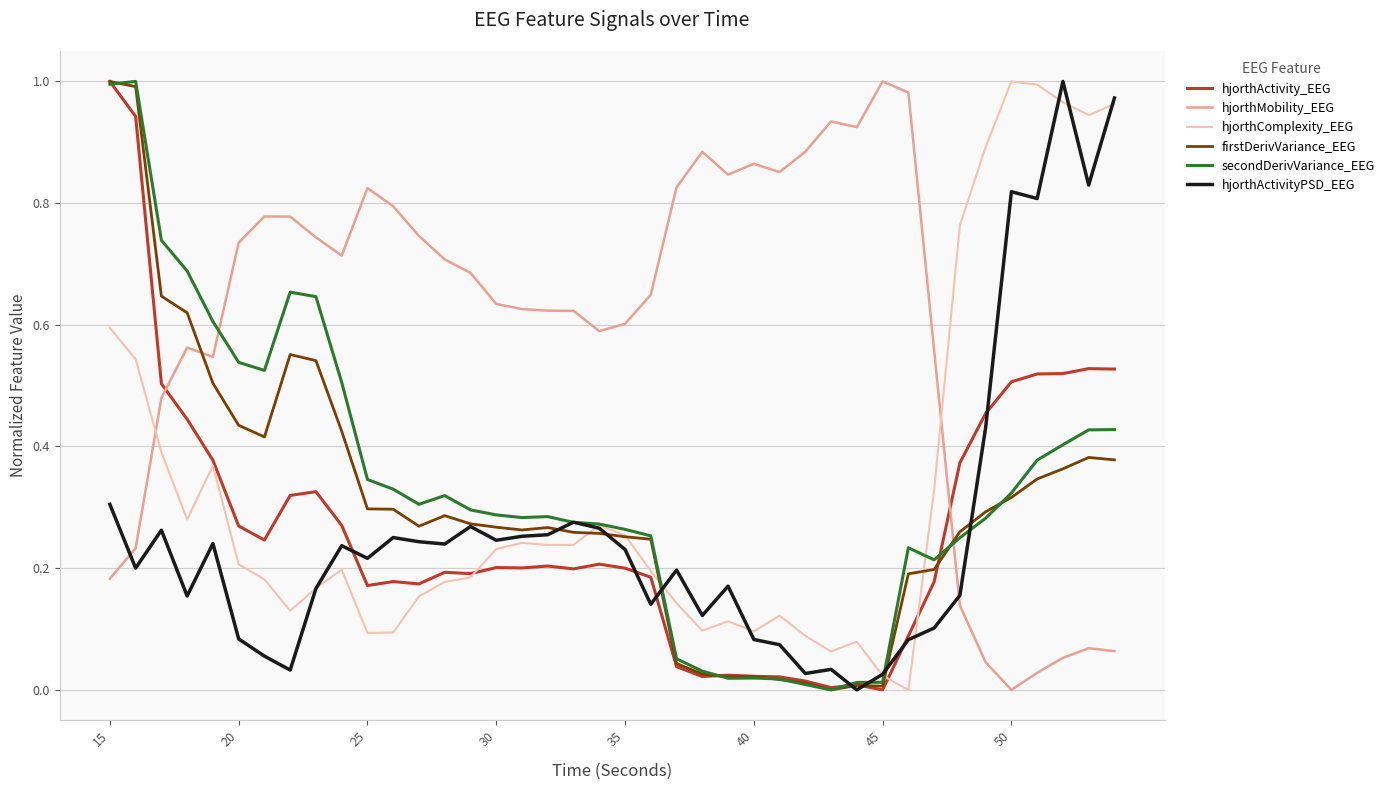

Which series has the largest total across all categories?

hjorthMobility_EEG